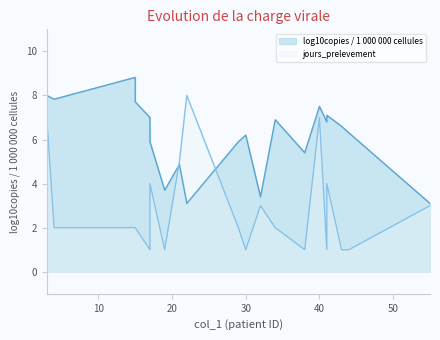

How many interior local peaks does the log10copies / 1 000 000 cellules series have?

6